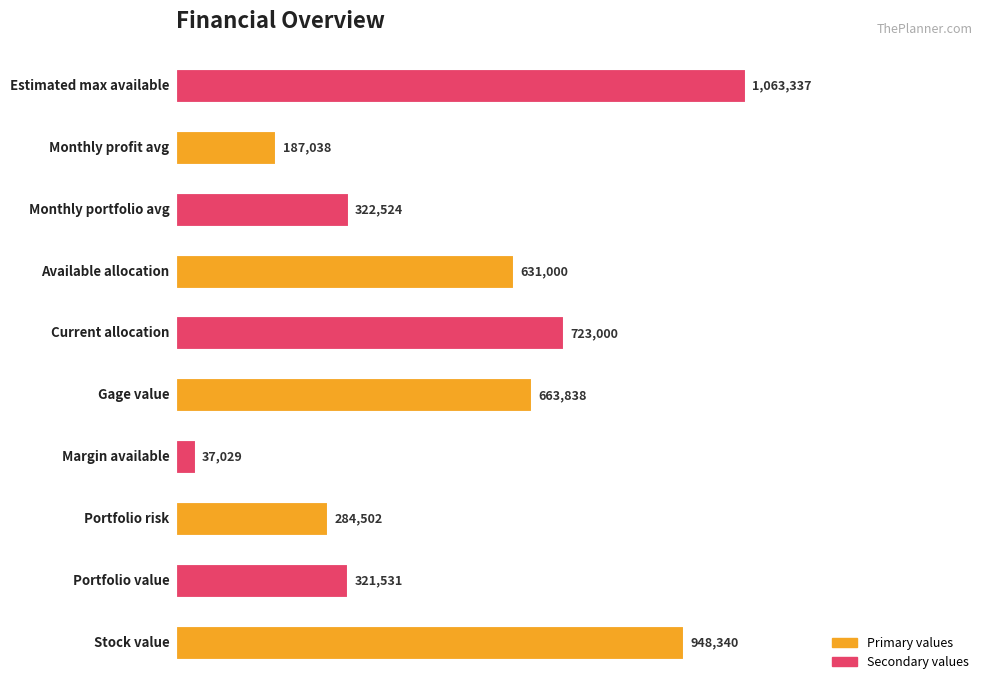

How many values are below 631000?

5